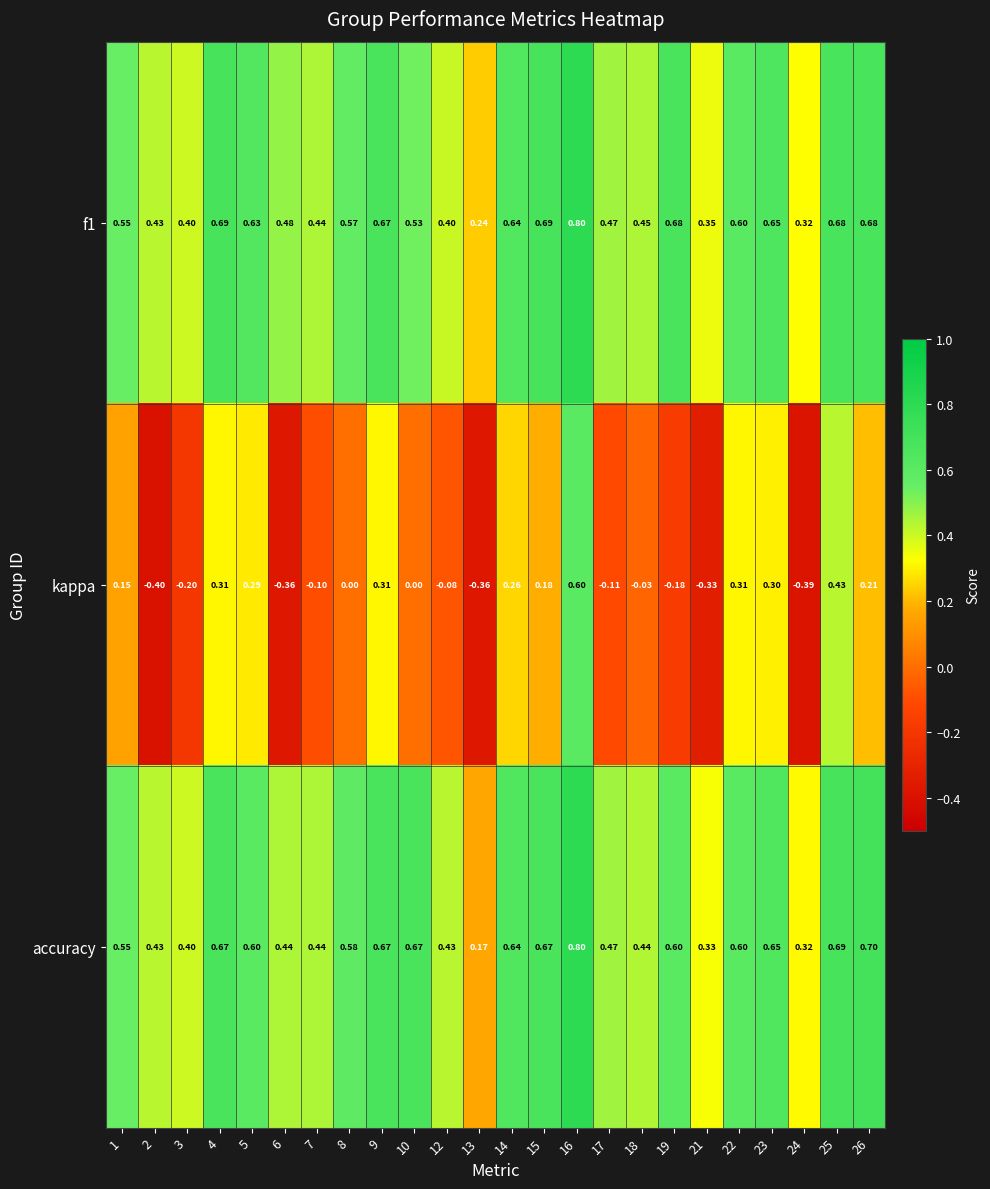

How many categories are shown in the chart?

24